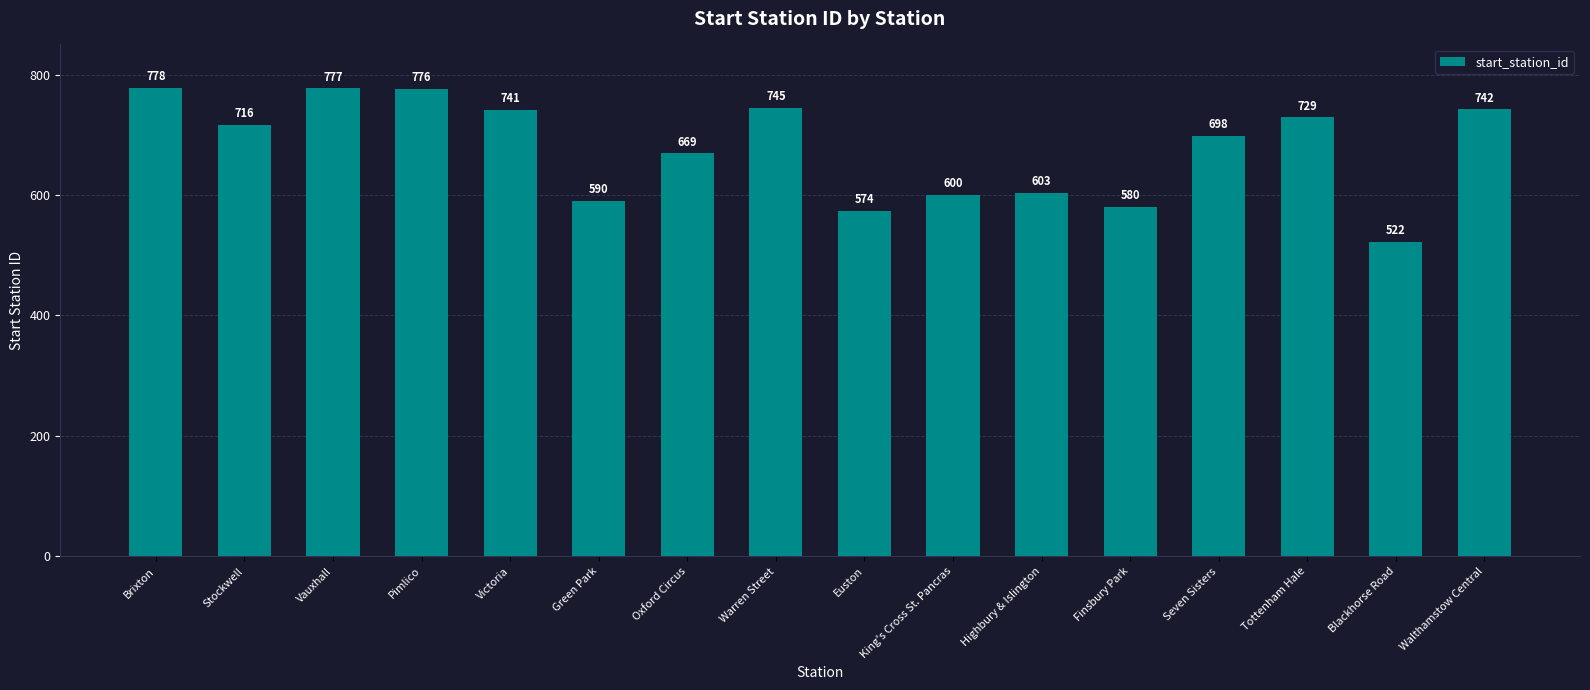

True or false: the data shows 1269 at Stockwell.

False